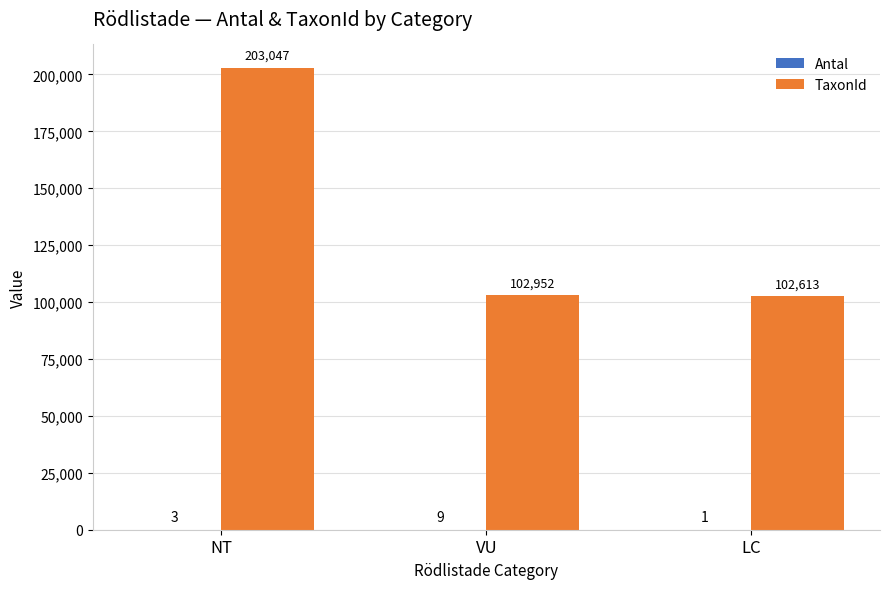

Which label corresponds to the largest value in the chart?

NT